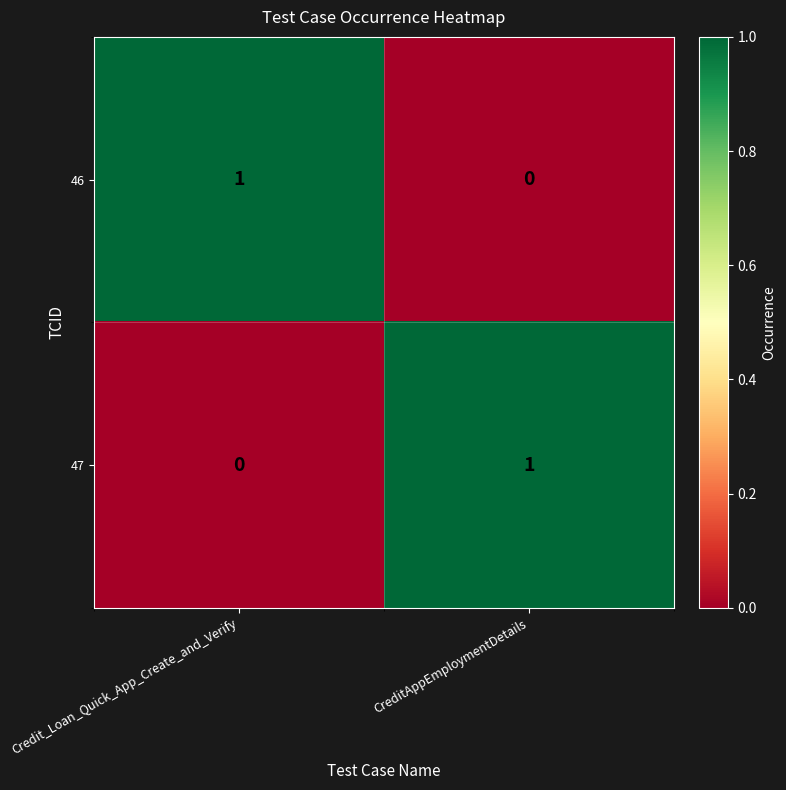

Reading right to left, extract all data points from this chart.

46: CreditAppEmploymentDetails=0	Credit_Loan_Quick_App_Create_and_Verify=1
47: CreditAppEmploymentDetails=1	Credit_Loan_Quick_App_Create_and_Verify=0